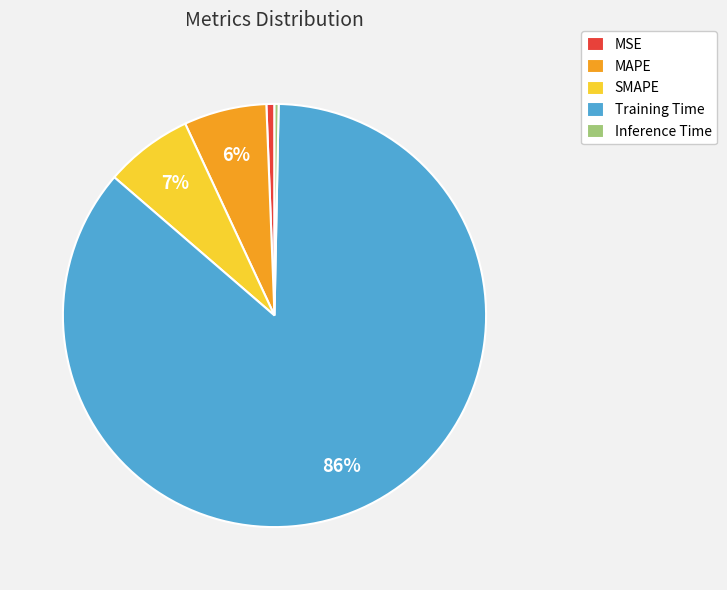

Combined, do SMAPE and Inference Time account for over 50%?

No